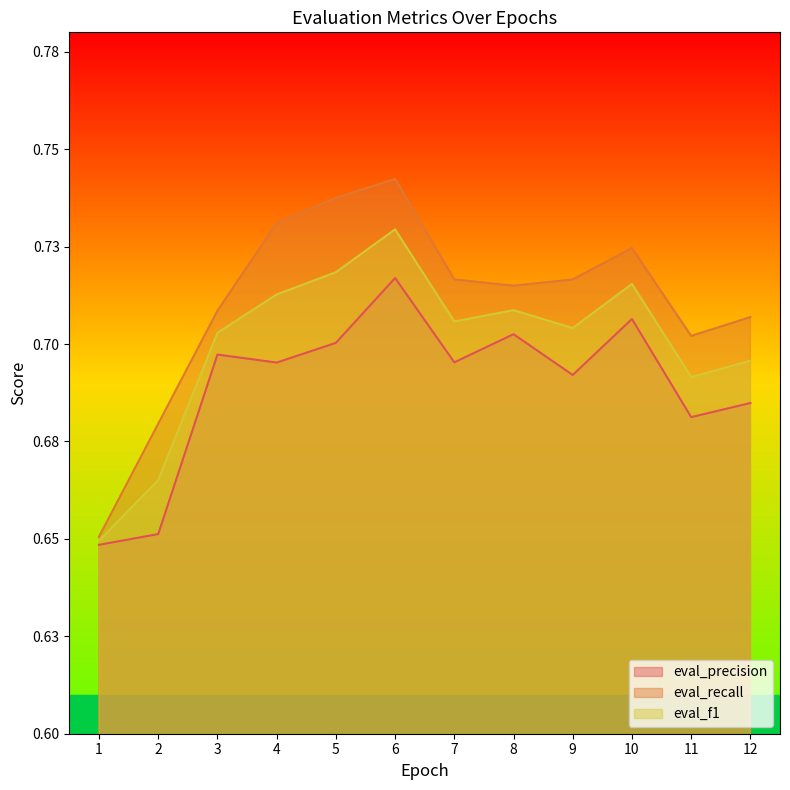

What is the maximum value for eval_f1?

0.7